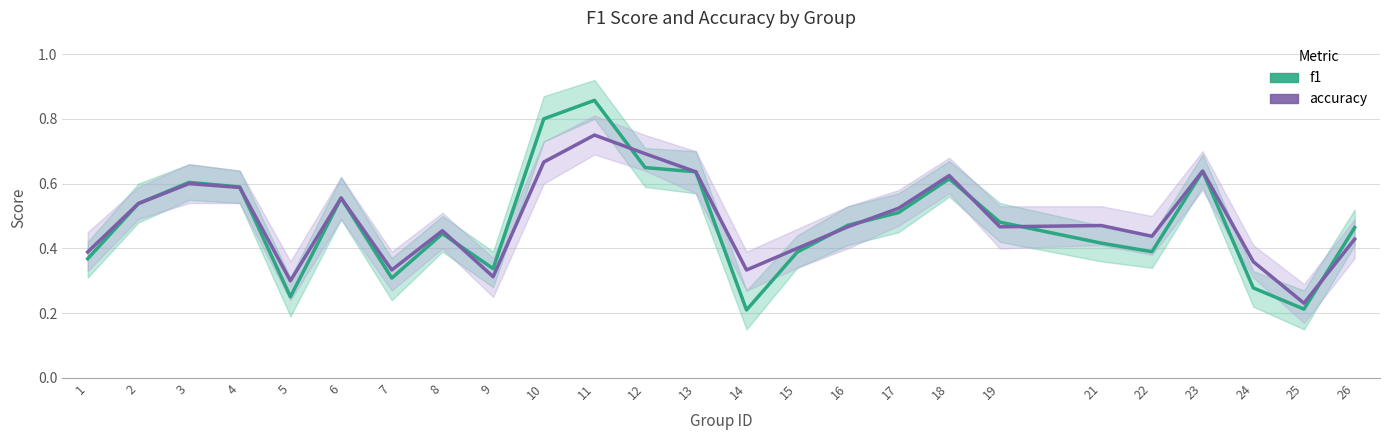

Is this an area chart (filled region under the line)?

No